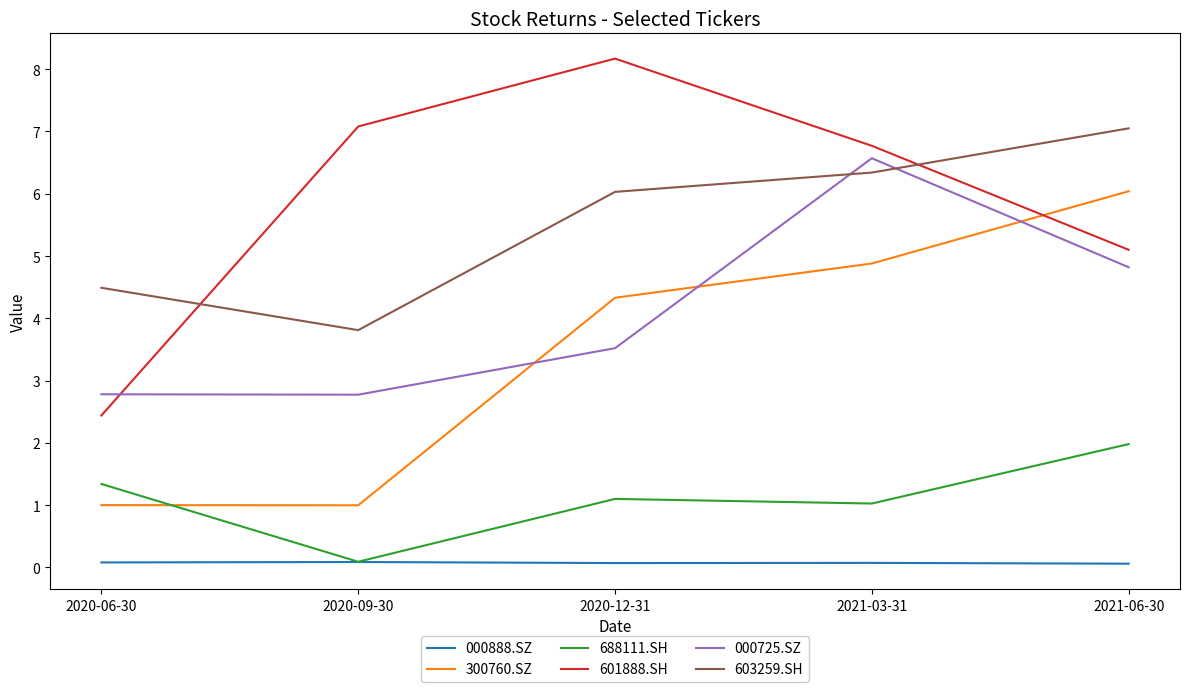

Which series has the largest total across all categories?

601888.SH